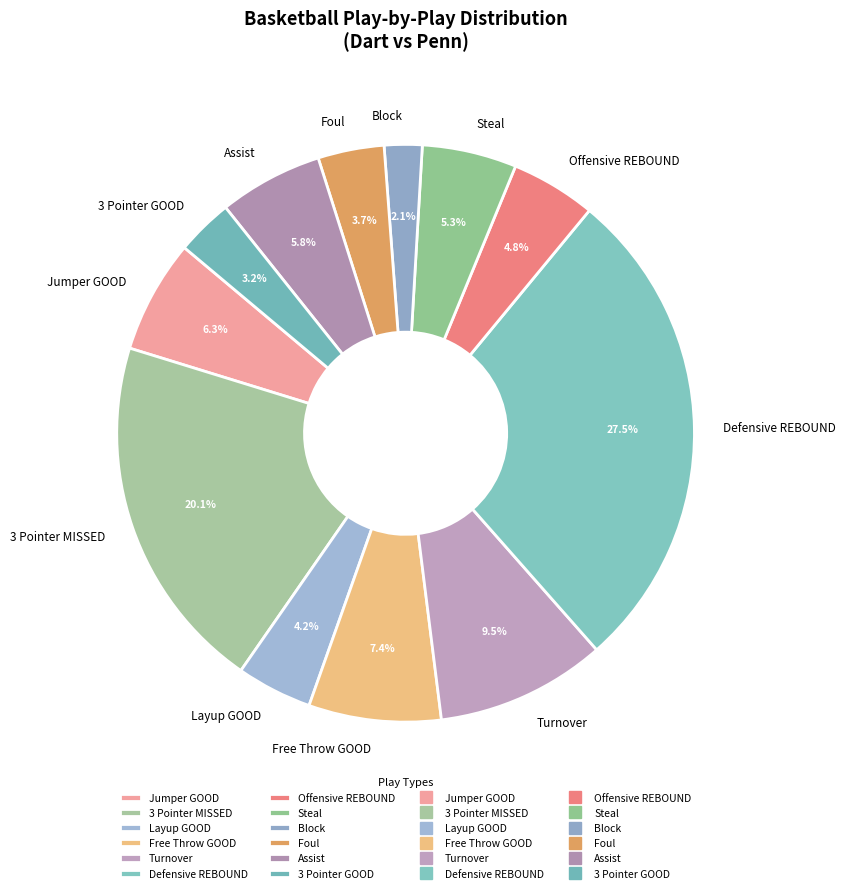

To the nearest percent, what is the difference between the Assist and Layup GOOD slice percentages?

2%